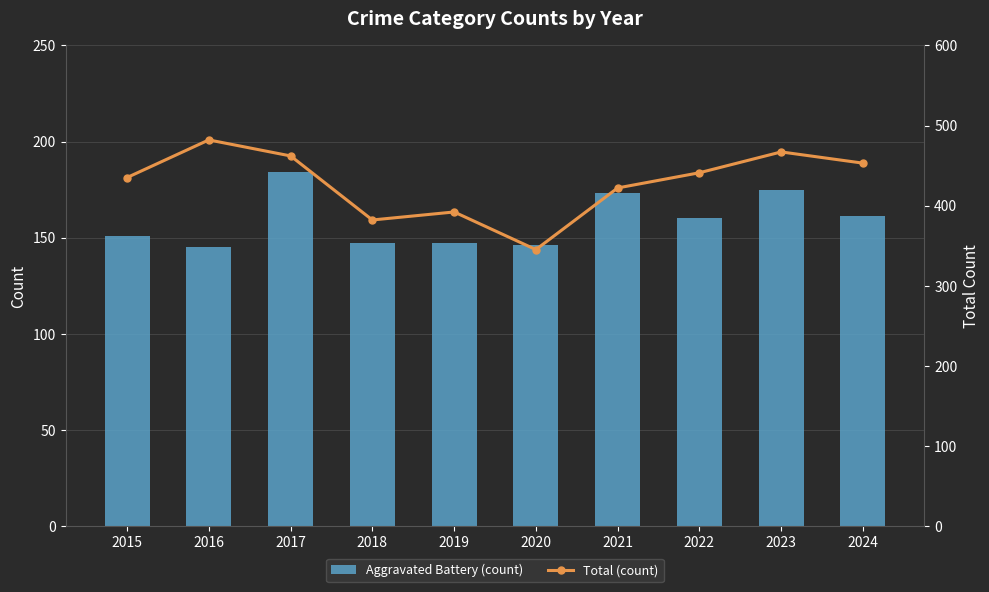

Between 2015 and 2016, which series saw the biggest shift?

Total (count)